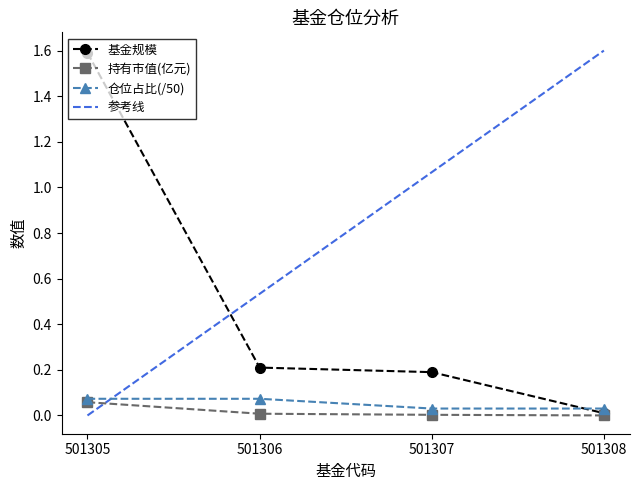

After their last crossing, which series has the higher values: 仓位占比(/50) or 基金规模?

仓位占比(/50)